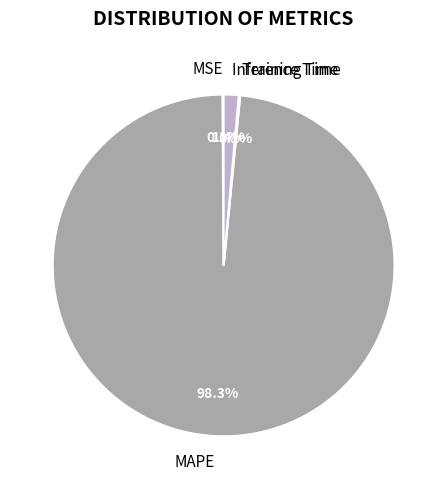

To the nearest percent, what is the difference between the largest and smallest slice percentages?

98%